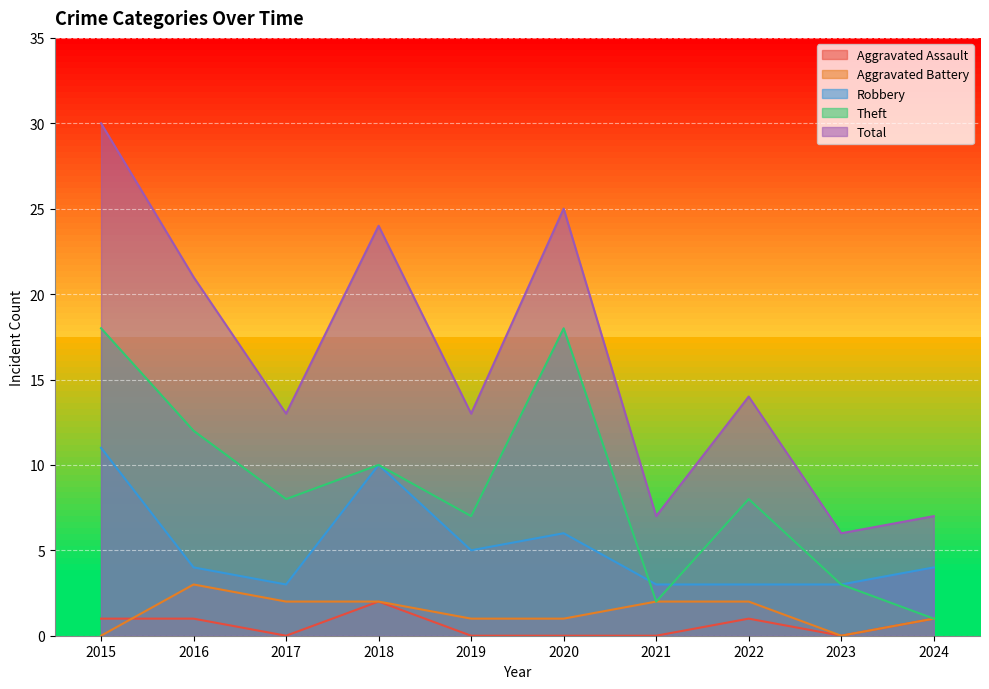

What is the total value across all series at 2024?

14